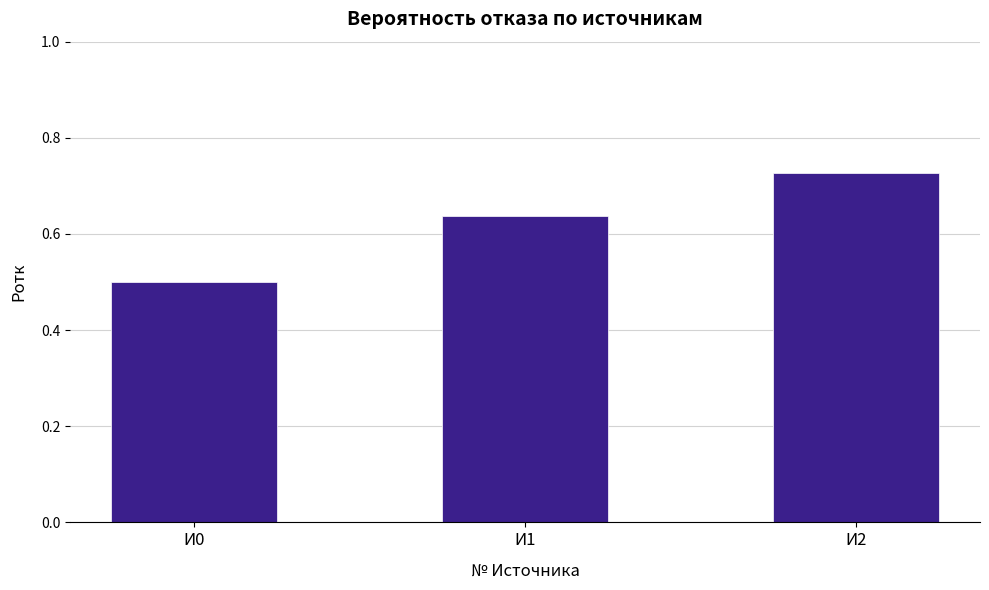

At which label is the value closest to 0?

И0